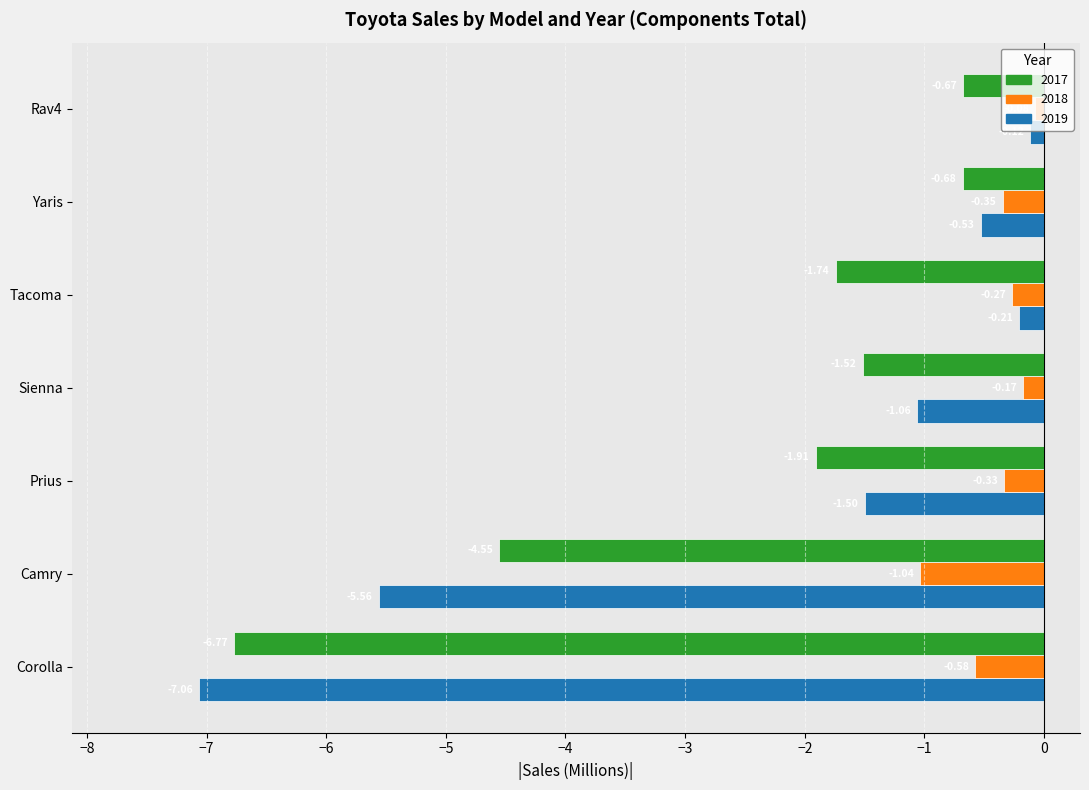

Which label corresponds to the smallest value in the chart?

Corolla